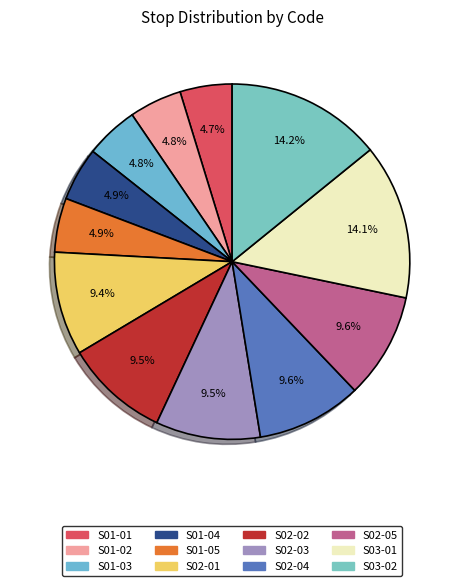

To the nearest percent, what portion does S03-01 represent?

14%